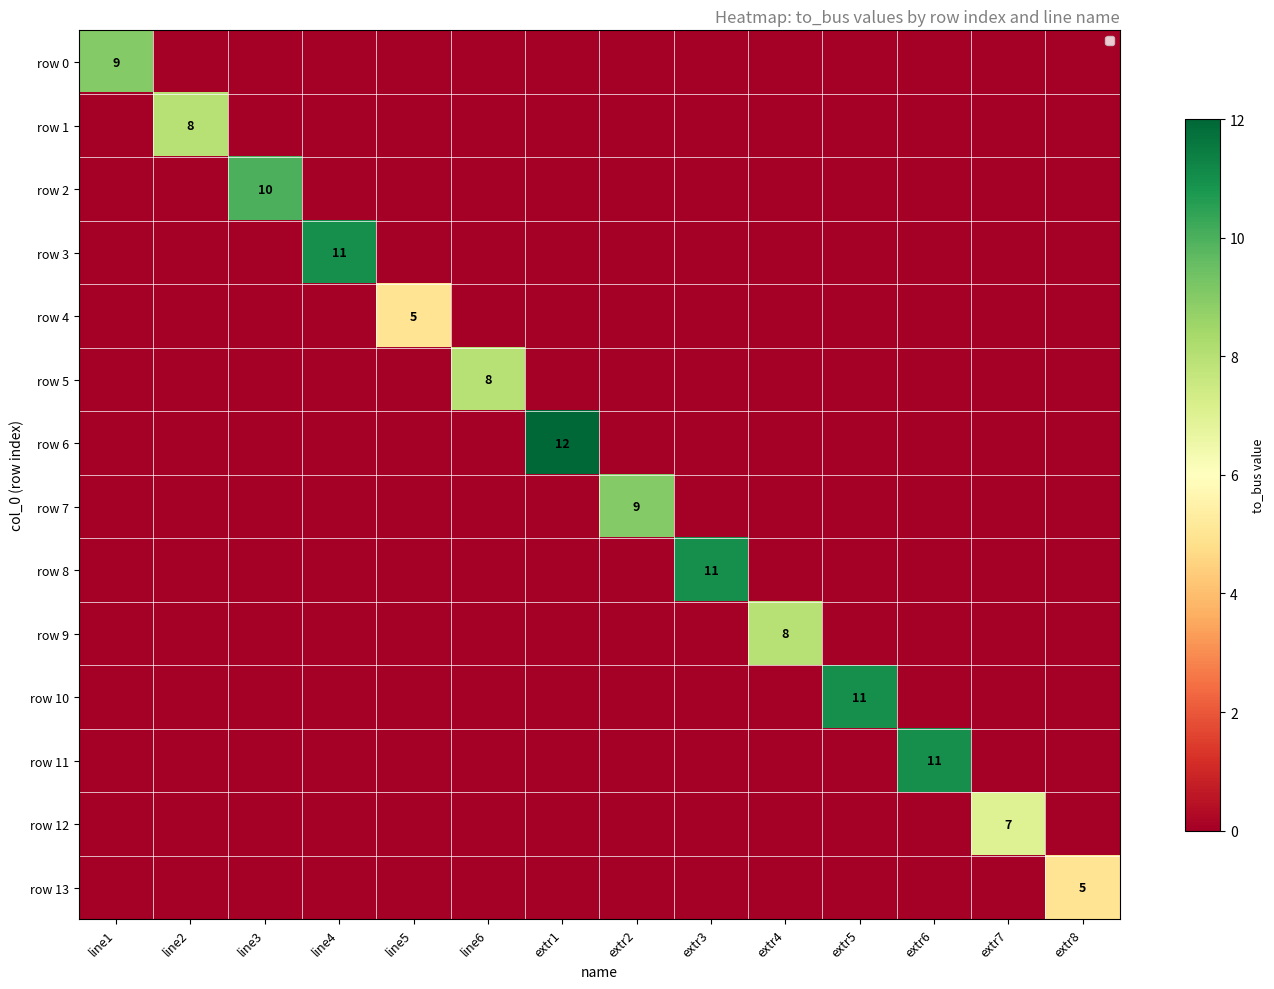

Rank the series by their maximum value, from highest to lowest.

row 6, row 3, row 8, row 10, row 11, row 2, row 0, row 7, row 1, row 5, row 9, row 12, row 4, row 13